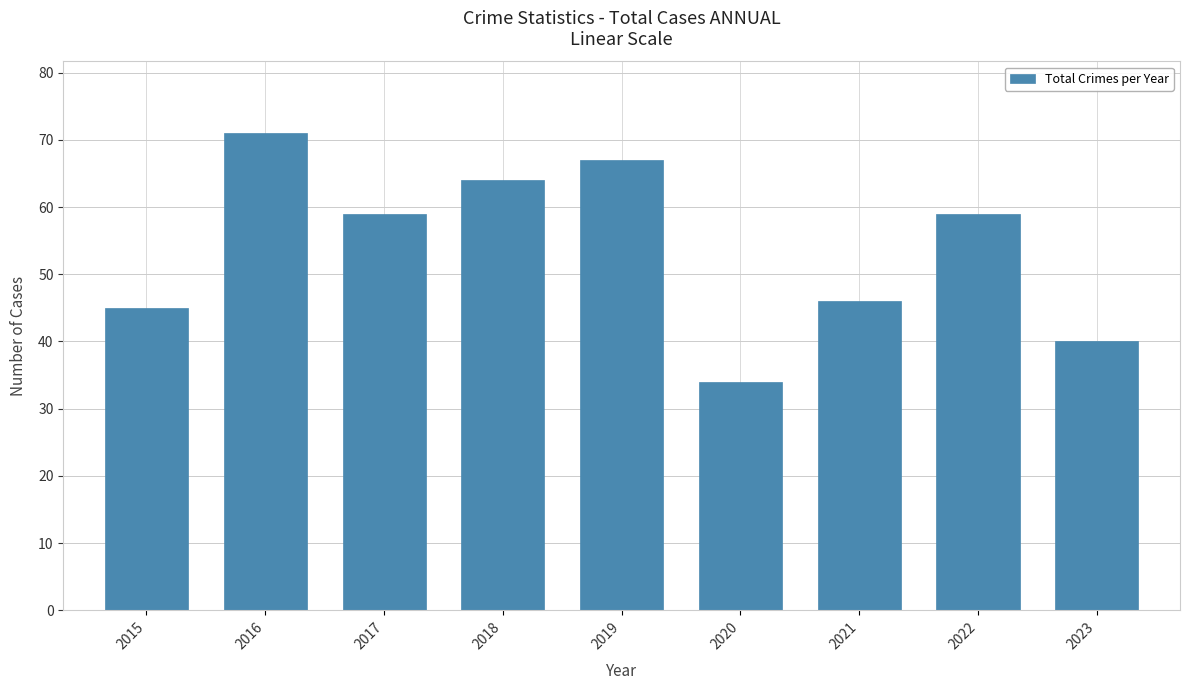

Does the chart contain any negative values?

No